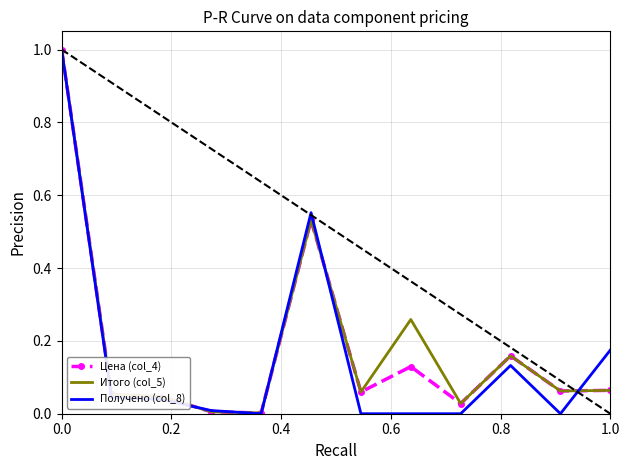

Which series has the widest spread of values?

Получено (col_8)